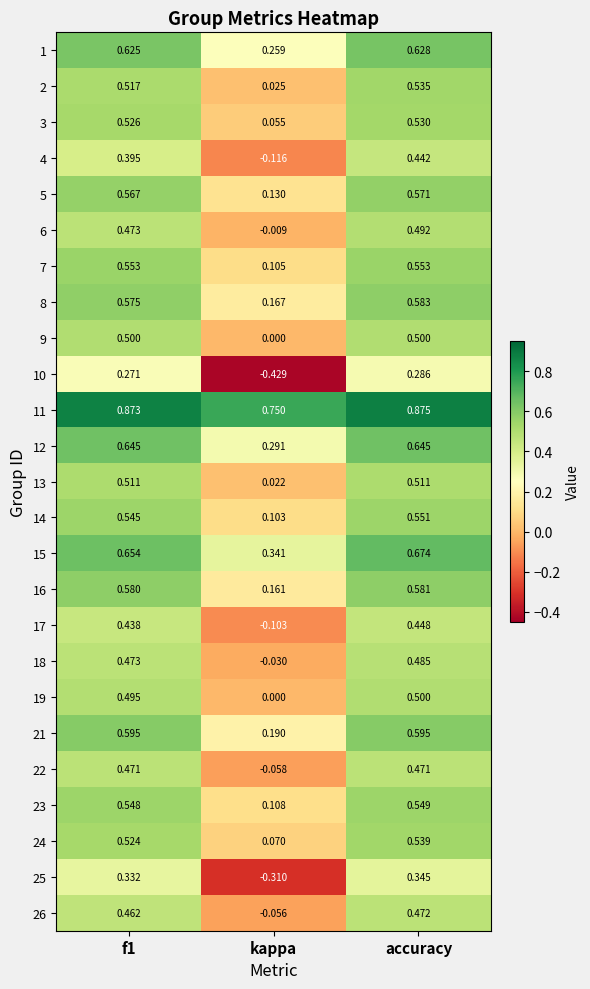

Is the value of 2 at accuracy greater than the value of 1 at accuracy?

No